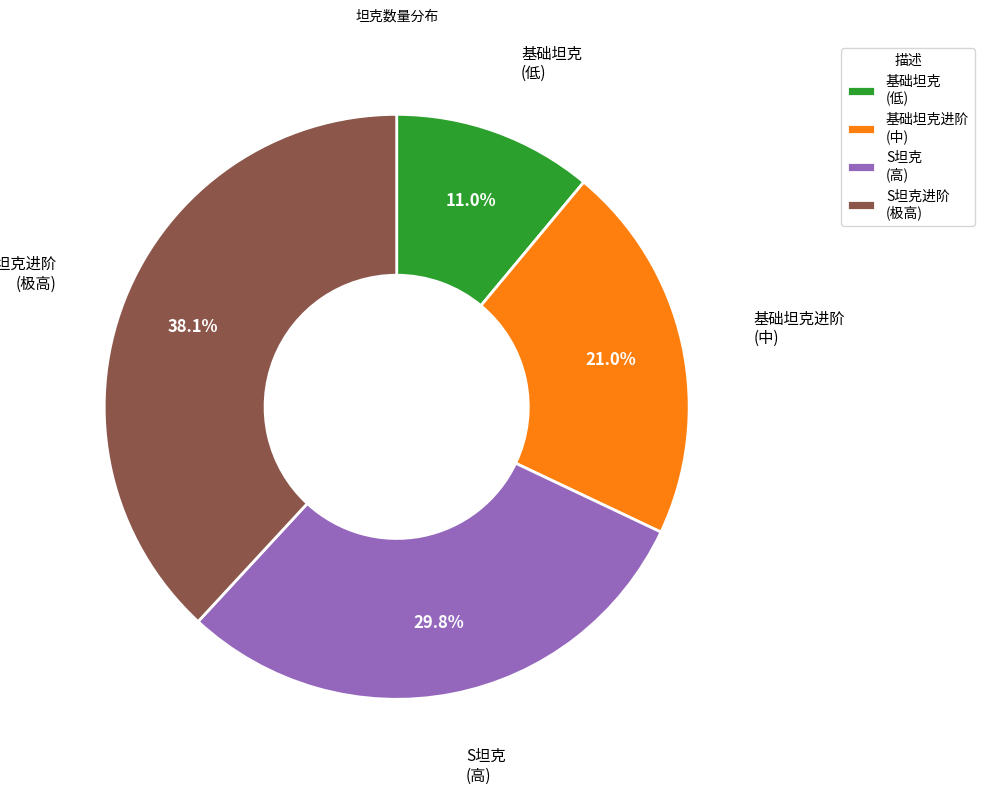

Is there any slice that represents more than half of the pie?

No